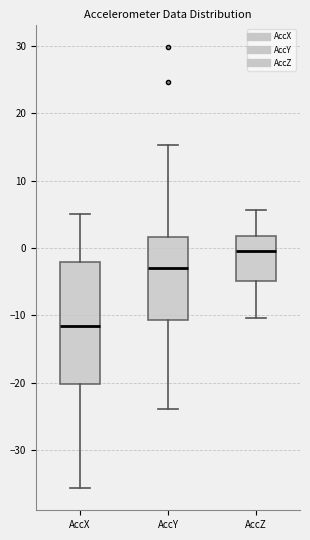

Reading left to right, read every box against the y-axis: the position of its median line, the range the box covers, and the ends of its whiskers. The values are not printed on the chart, so give them approximately, as read against the axis.

AccX: median -12, box -20 to -2, whiskers -36 to 5
AccY: median -3, box -11 to 2, whiskers -24 to 15
AccZ: median 0, box -5 to 2, whiskers -10 to 6